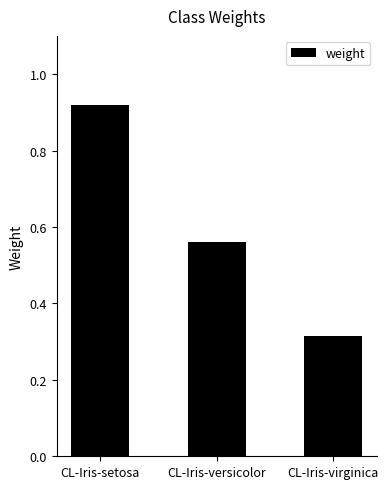

Is it true that the value at CL-Iris-virginica is 0.2?

False